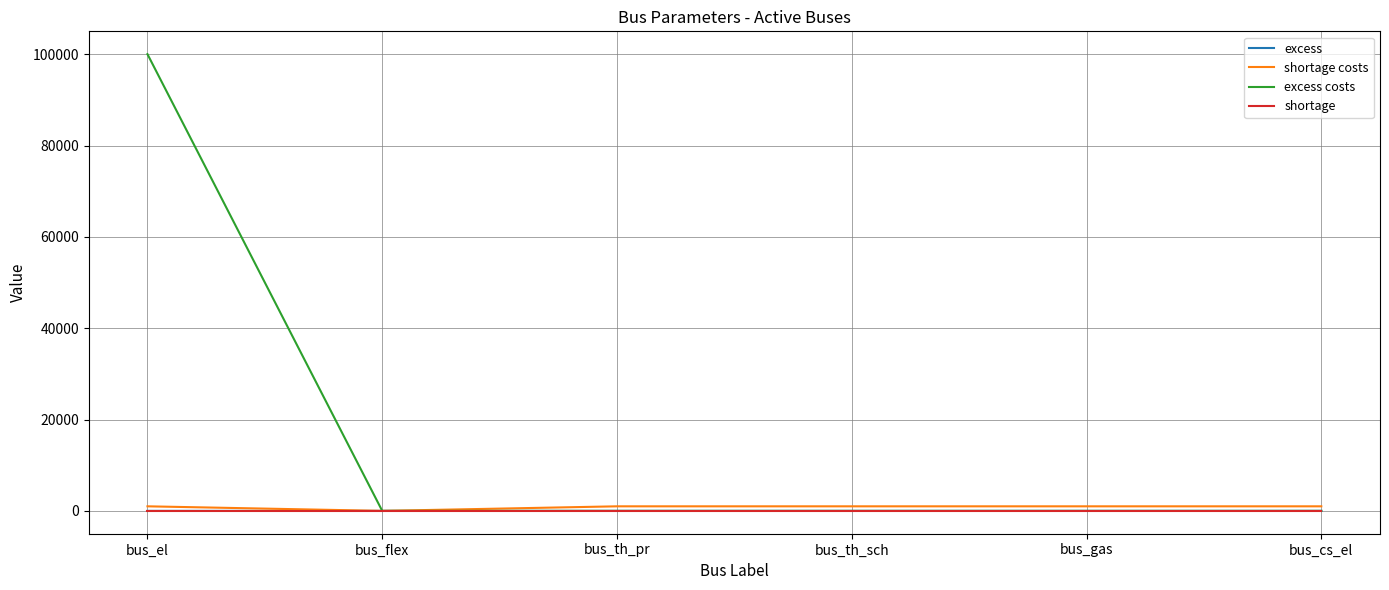

The value of shortage costs at bus_flex is 0. True or false?

True